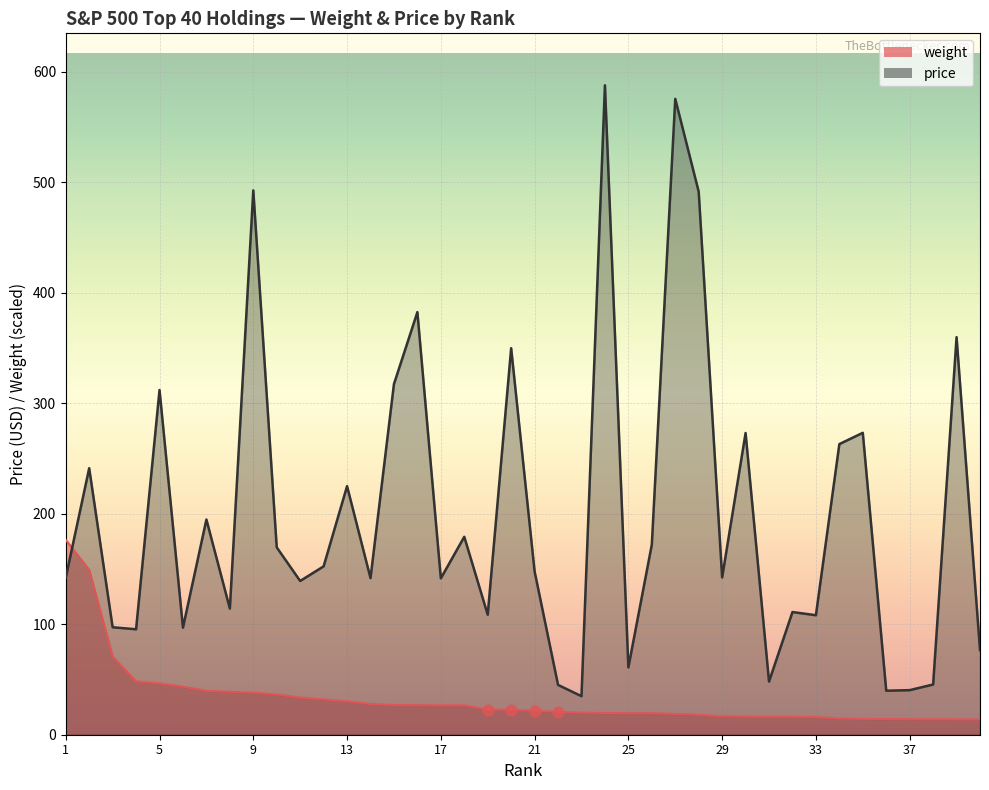

At how many categories does at least one series exceed 502?

2